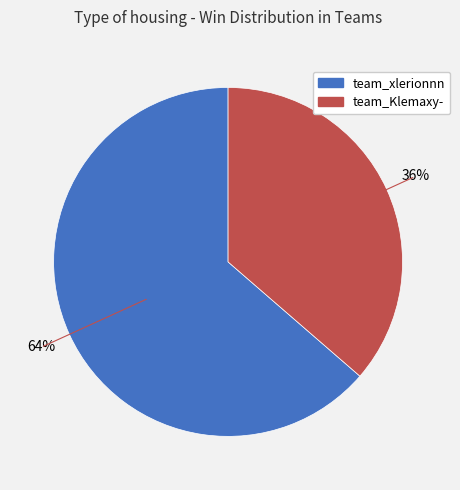

The team_Klemaxy- slice represents 42% of the pie. True or false?

False